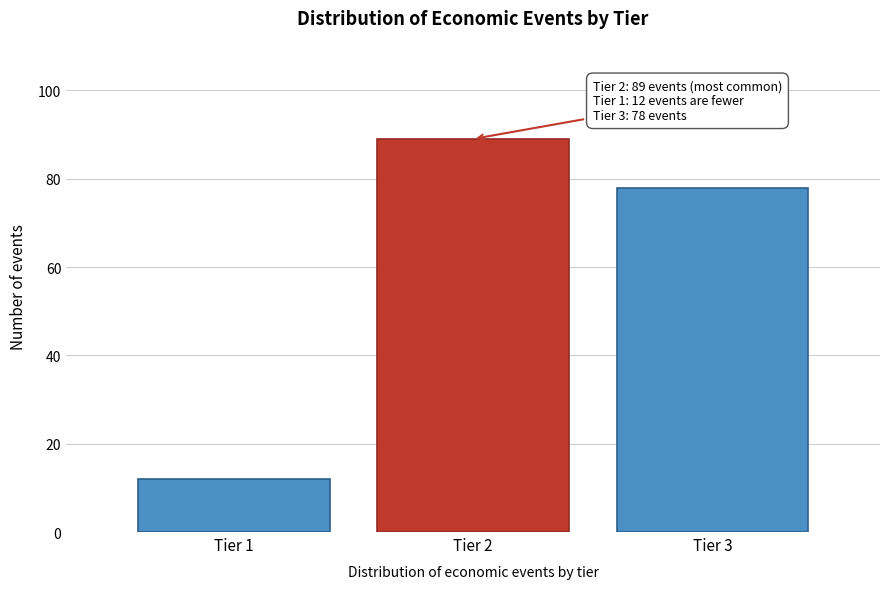

Reading left to right, extract all data points from this chart.

Tier 1=12	Tier 2=89	Tier 3=78